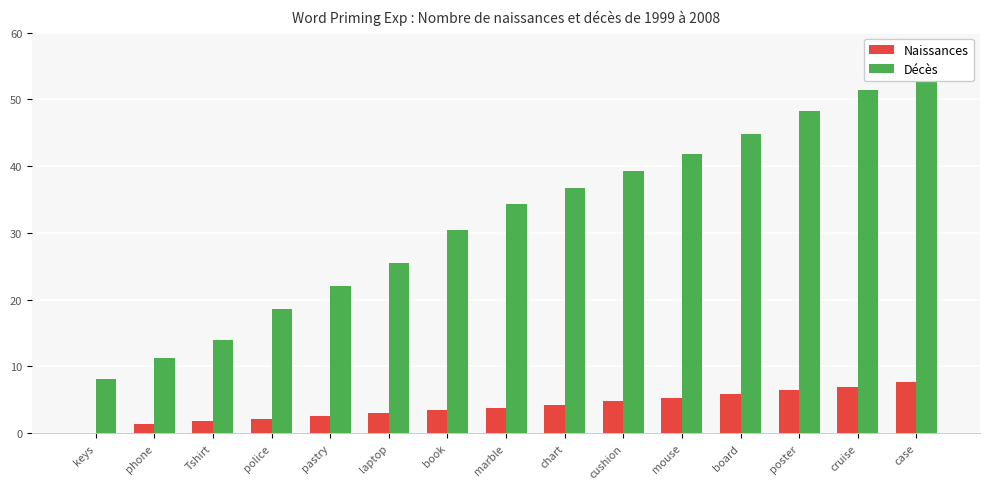

What position from the left is phone?

2